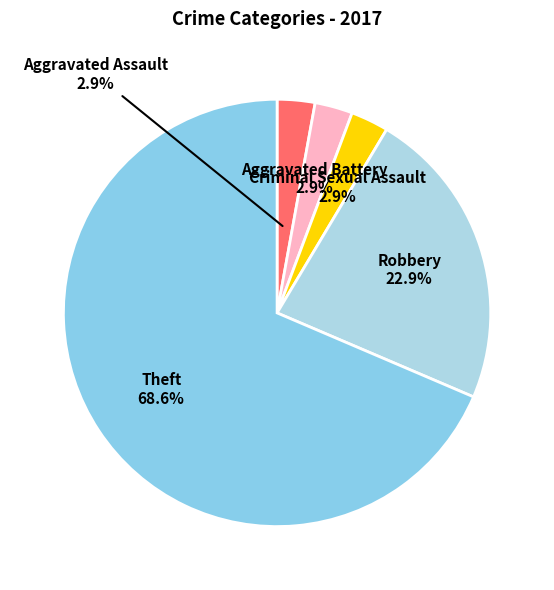

What percentage is the Aggravated Battery slice, to the nearest percent?

3%